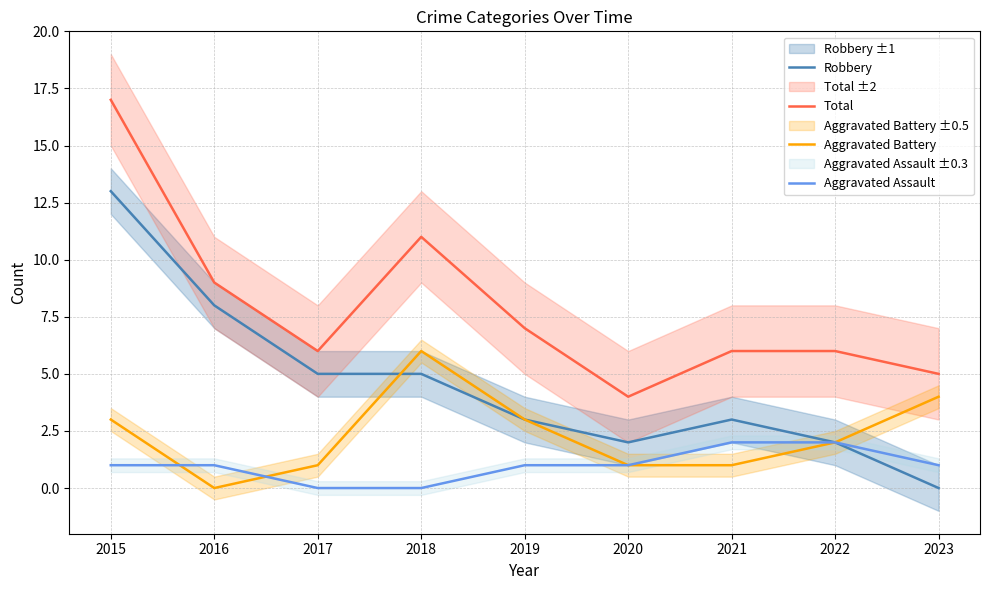

Which category has the highest value in the Total series?

2015